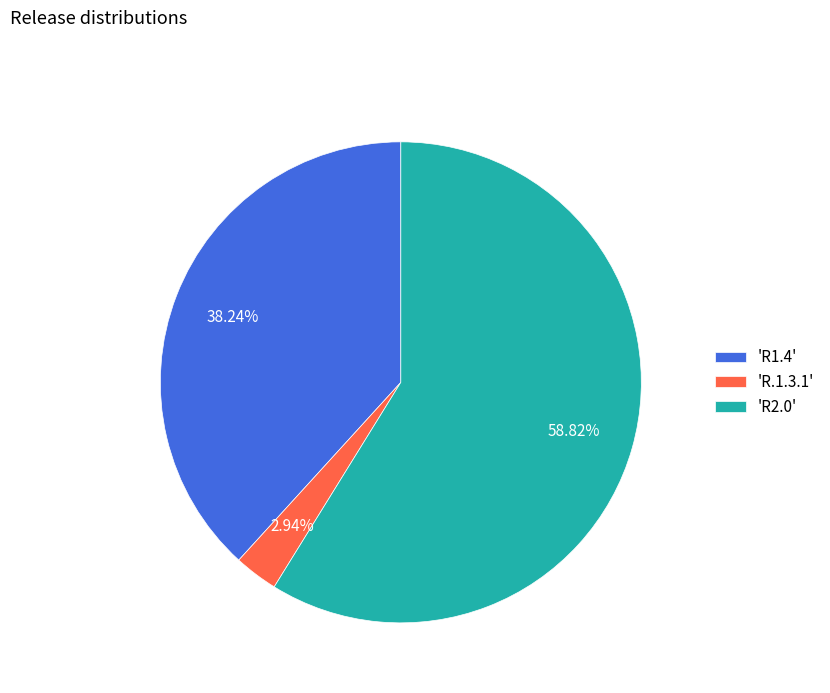

What is the ratio of the value at 'R1.4' to the value at 'R.1.3.1'?

13.0